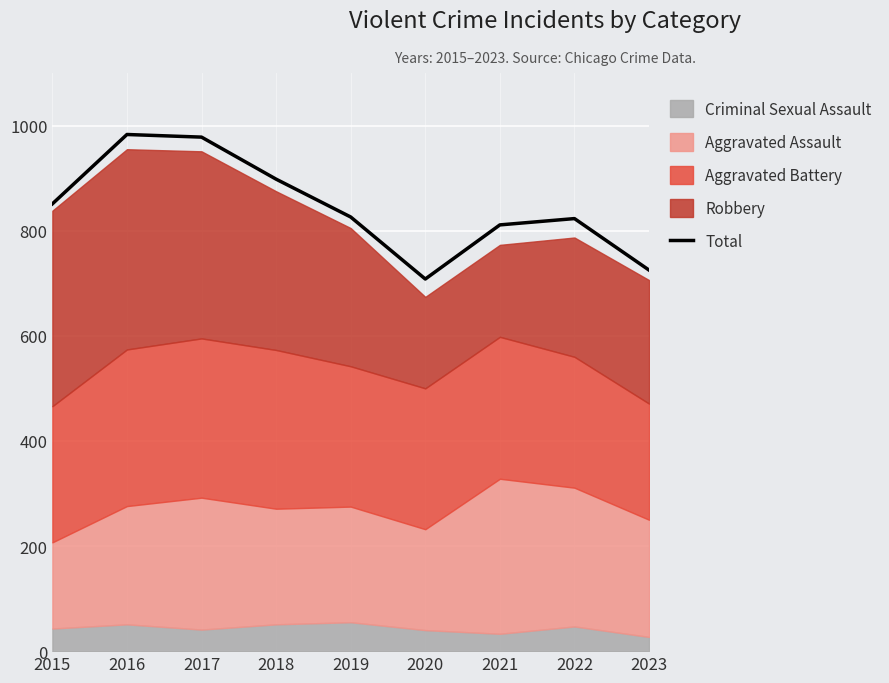

What is the change in value from 2018 to 2019?

-72